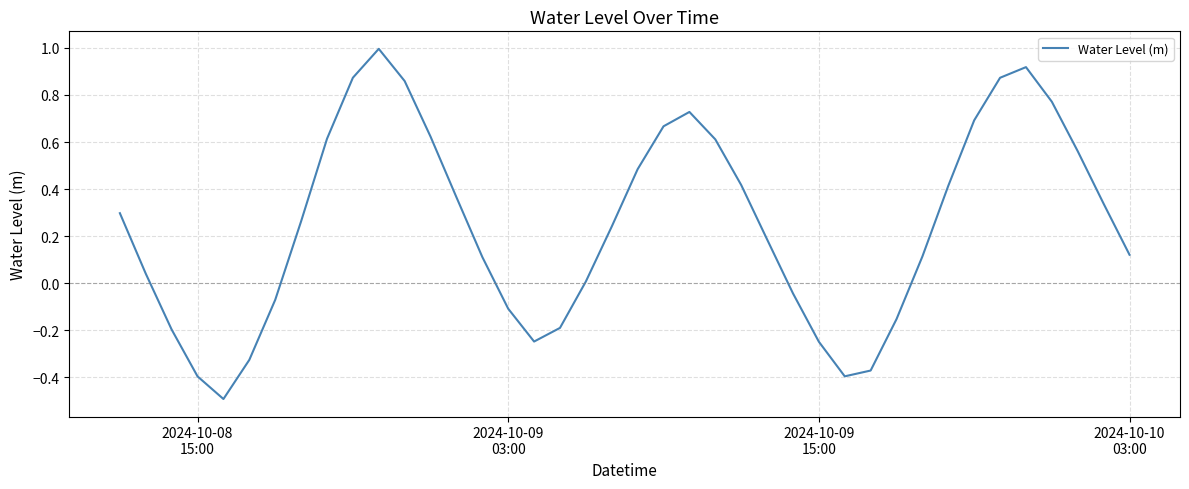

What is the smallest value displayed?

-0.5